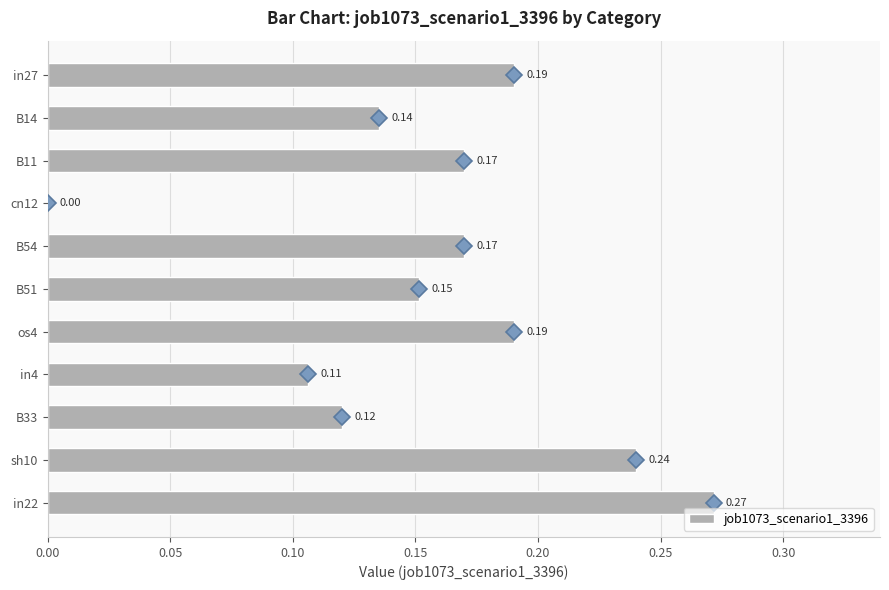

Between in4 and in22, which is larger?

in22